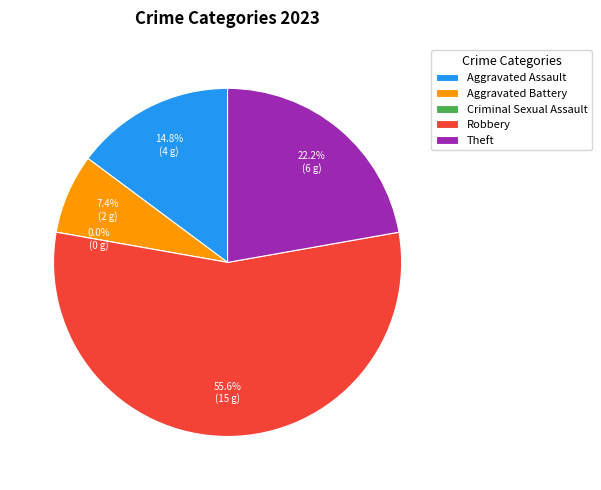

Which category has the biggest portion of the pie?

Robbery